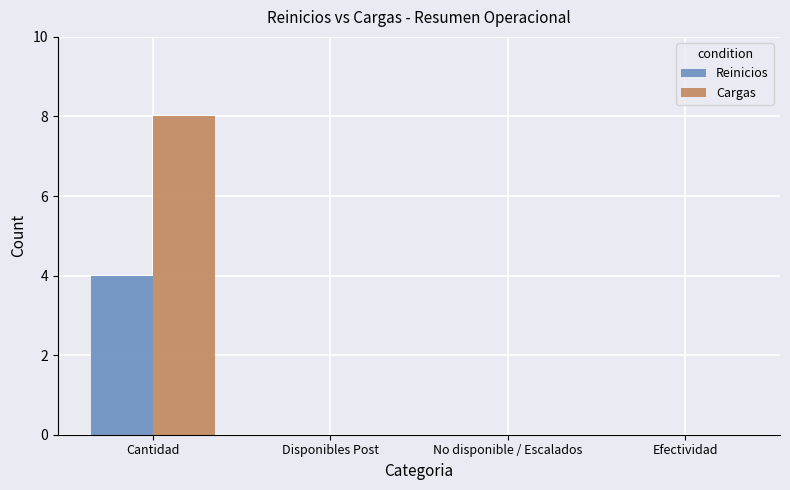

How many data points does each series have?

4